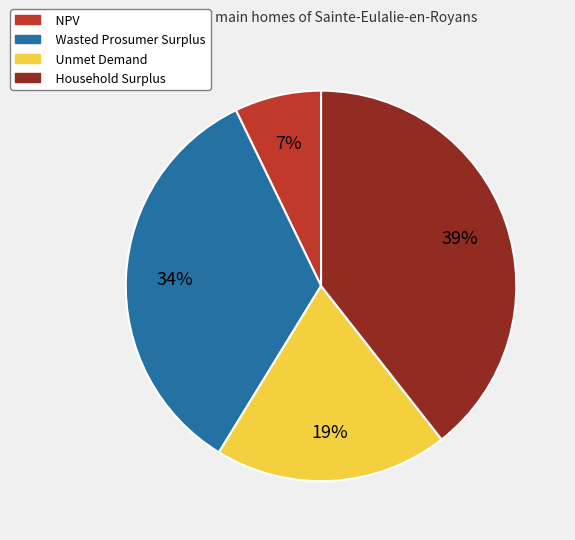

To the nearest percent, what percentage of the pie is Household Surplus?

39%